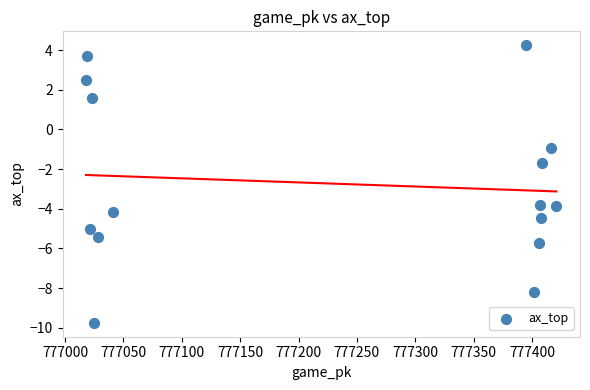

What Y value in the scatter plot is closest to -2?

-1.7